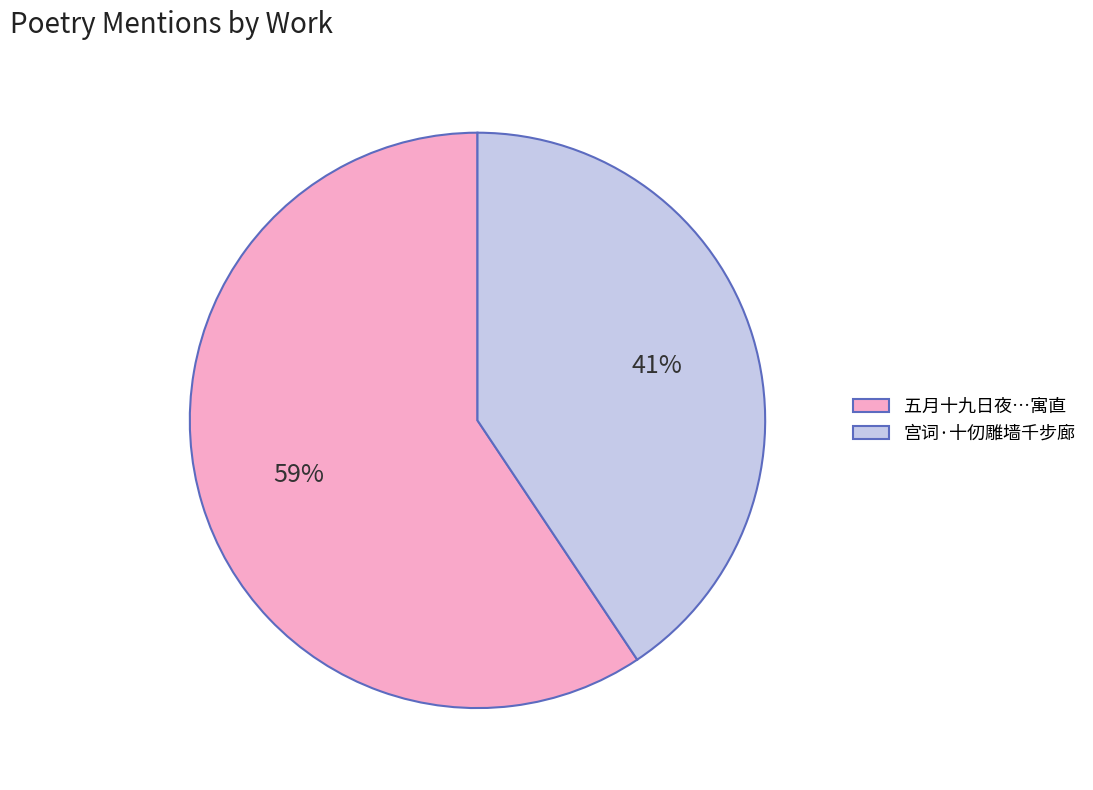

Do 宫词·十仞雕墙千步廊 and 五月十九日夜…寓直 together represent more than half of the pie?

Yes